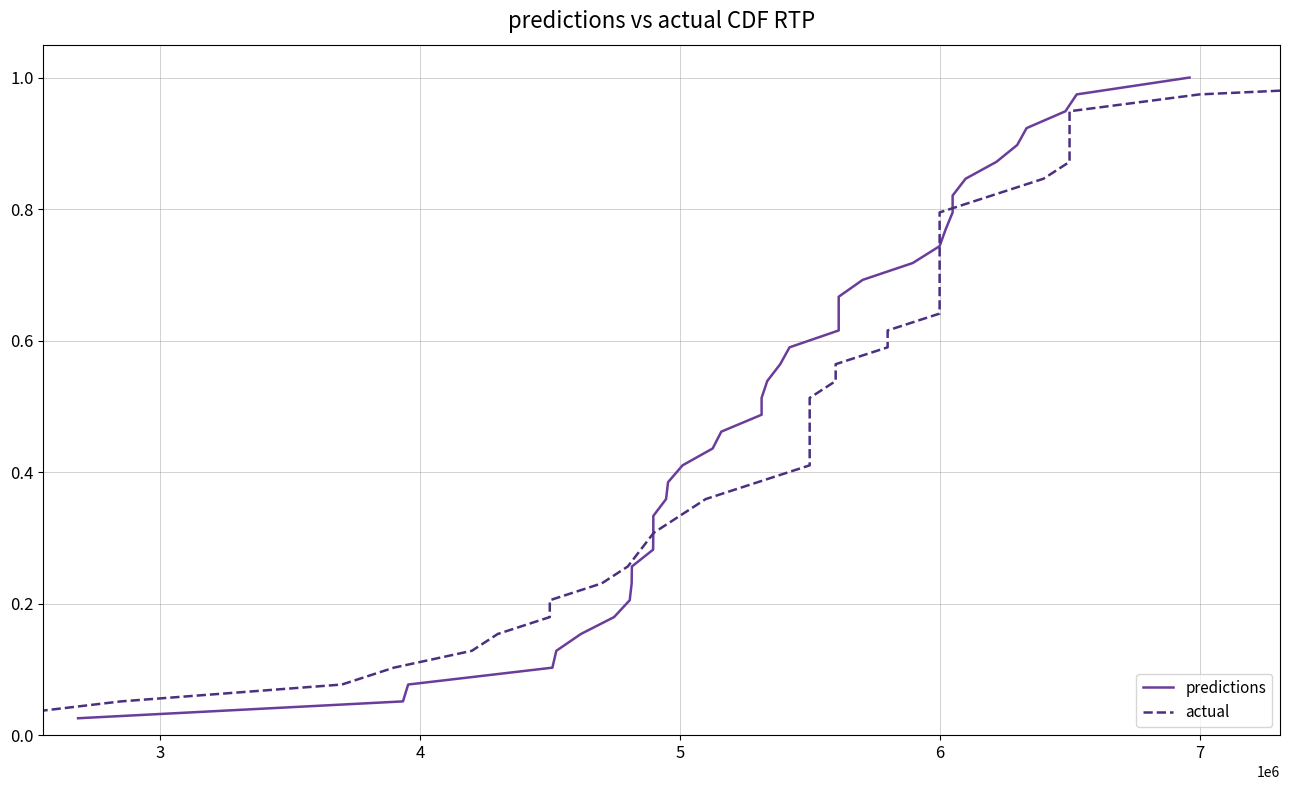

Is it true that actual equals 0.1 at 6?

False